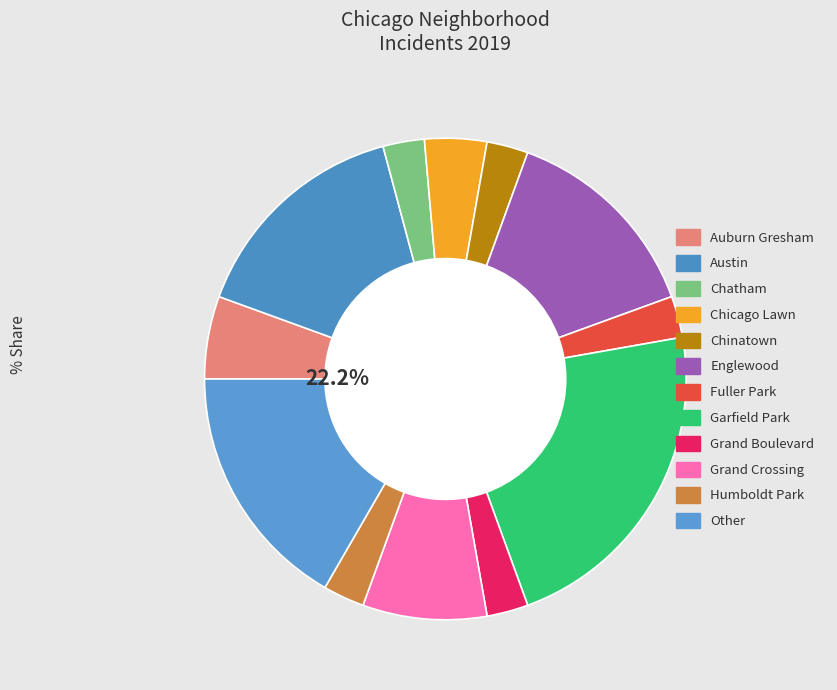

Which has a higher value, Englewood or Chatham?

Englewood